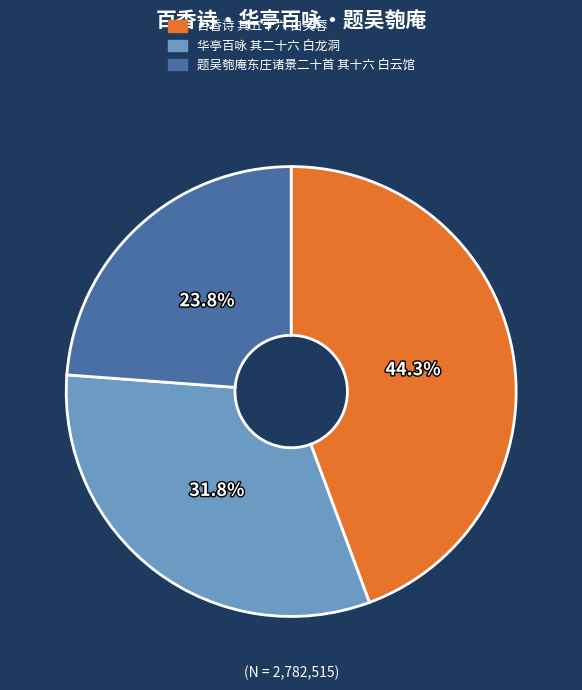

The 华亭百咏 其二十六 白龙洞 slice represents 38% of the pie. True or false?

False